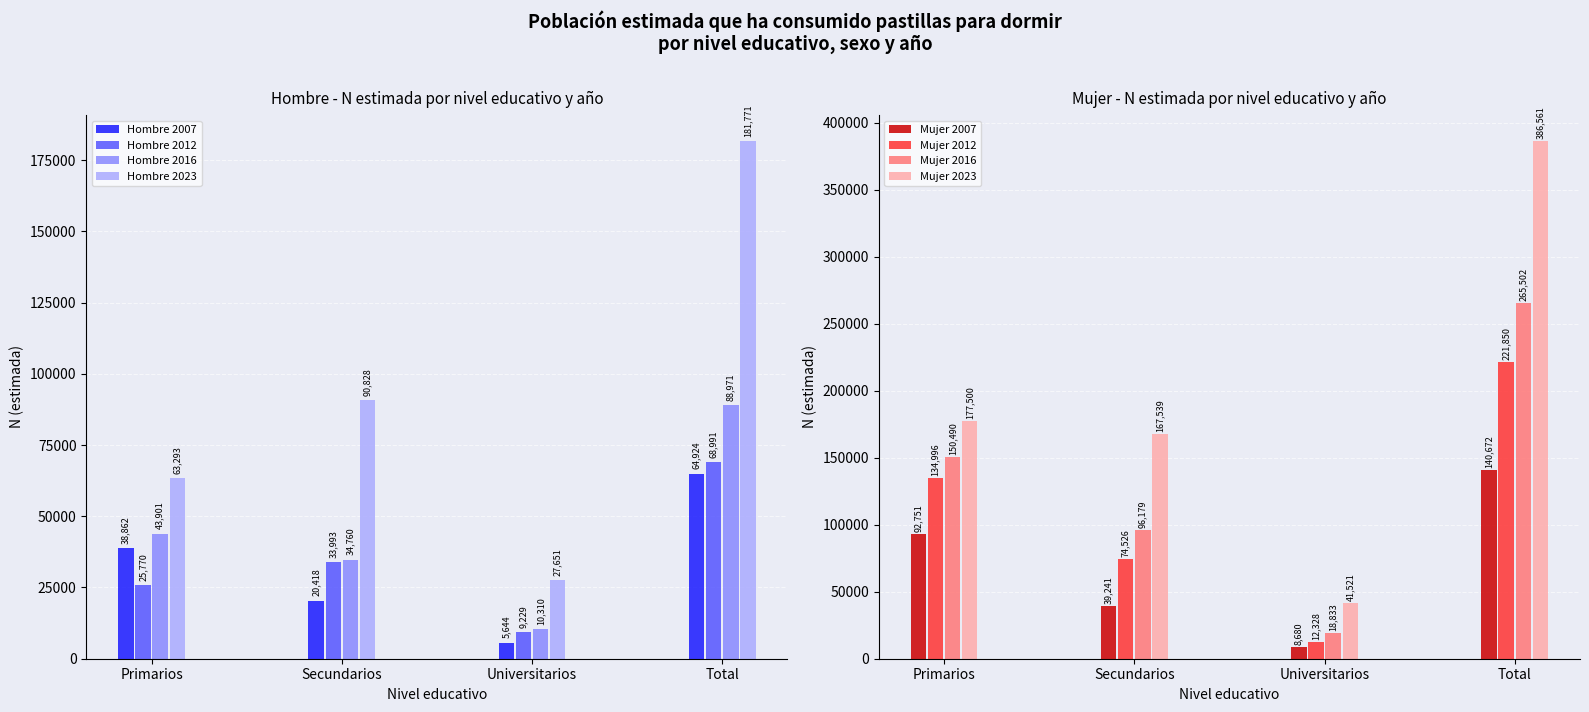

At how many categories does at least one series exceed 159950?

1